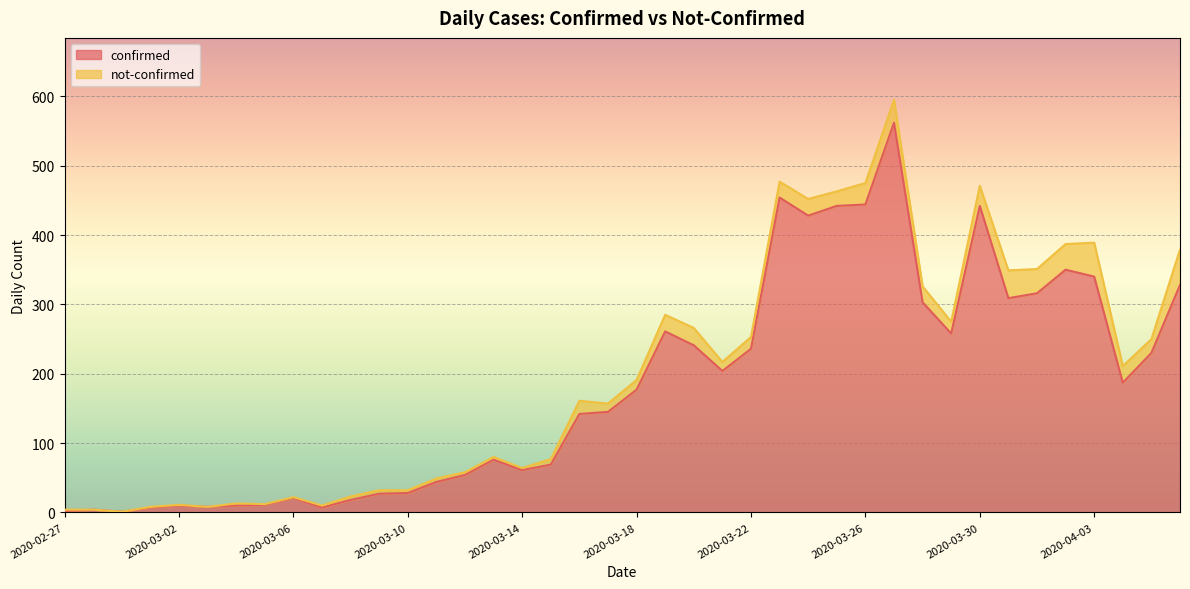

Does the chart display data point markers on the line(s)?

No